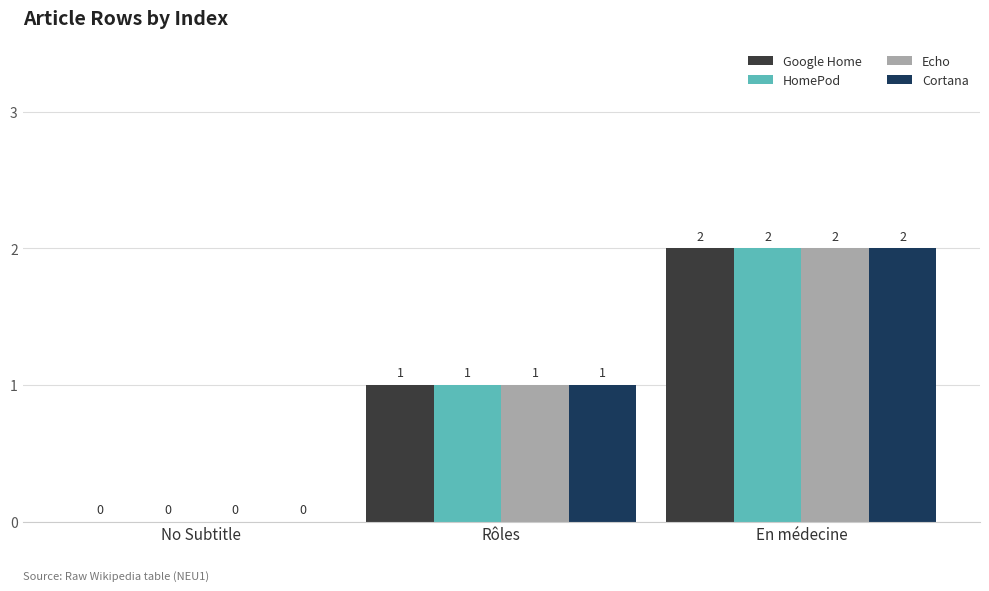

How many positive values does the Cortana series have?

2